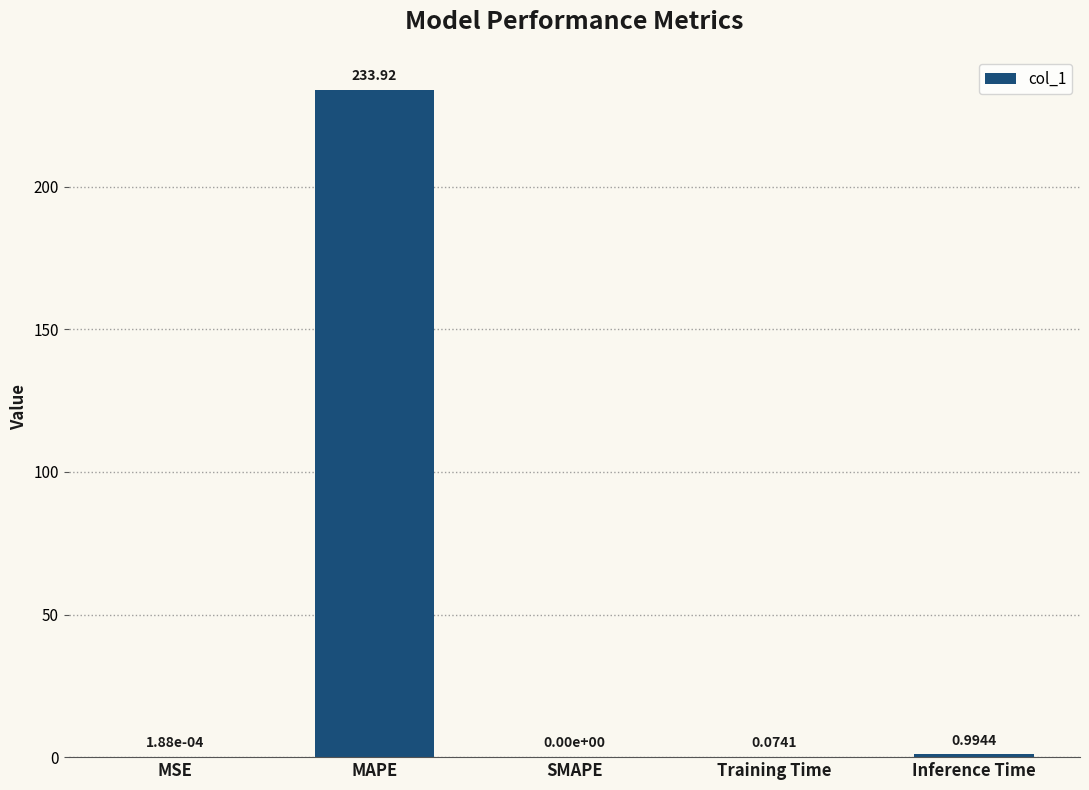

At which category does the chart reach its peak across all series?

MAPE